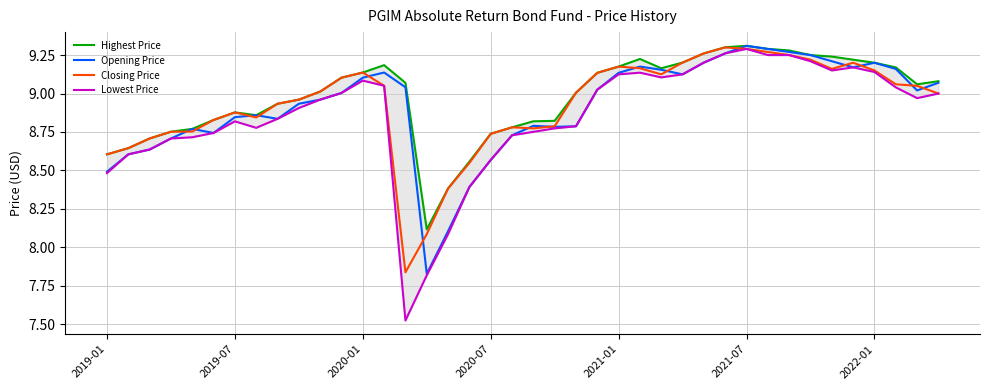

True or false: Closing Price and Lowest Price cross at least once.

False